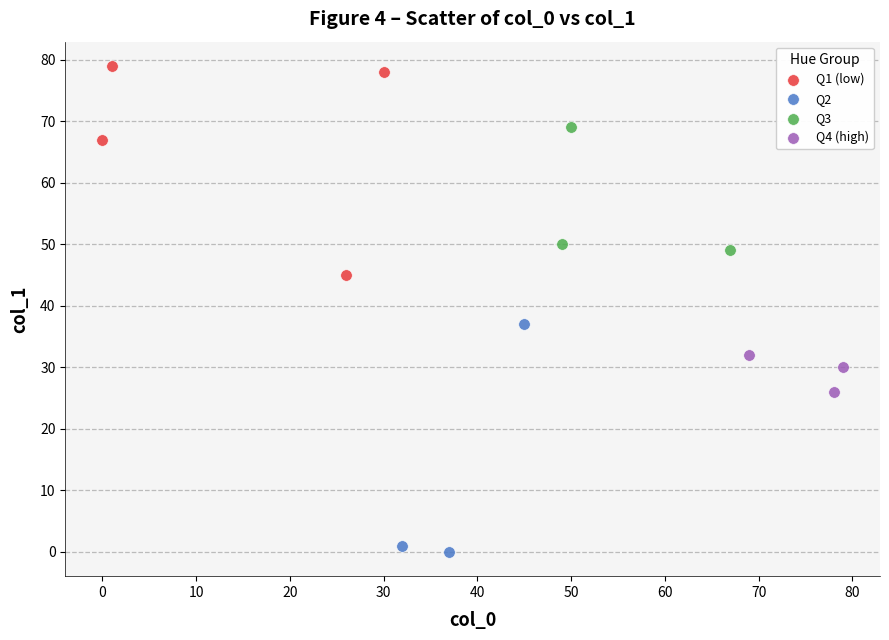

Which series contains the highest Y value?

Q1 (low)